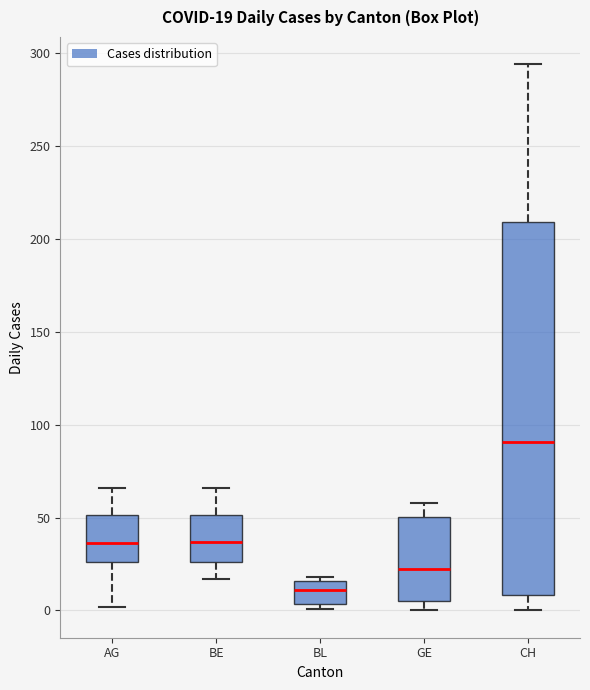

Which box has the highest median line?

CH